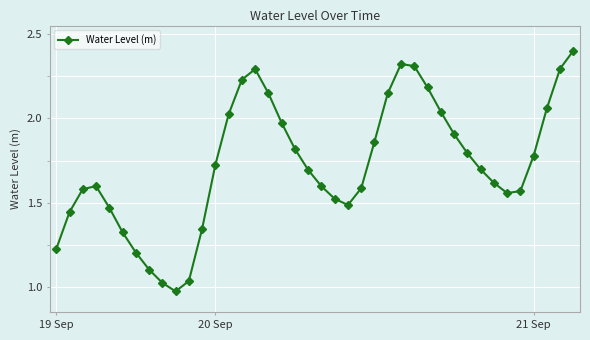

What is the sum of all values?

69.0